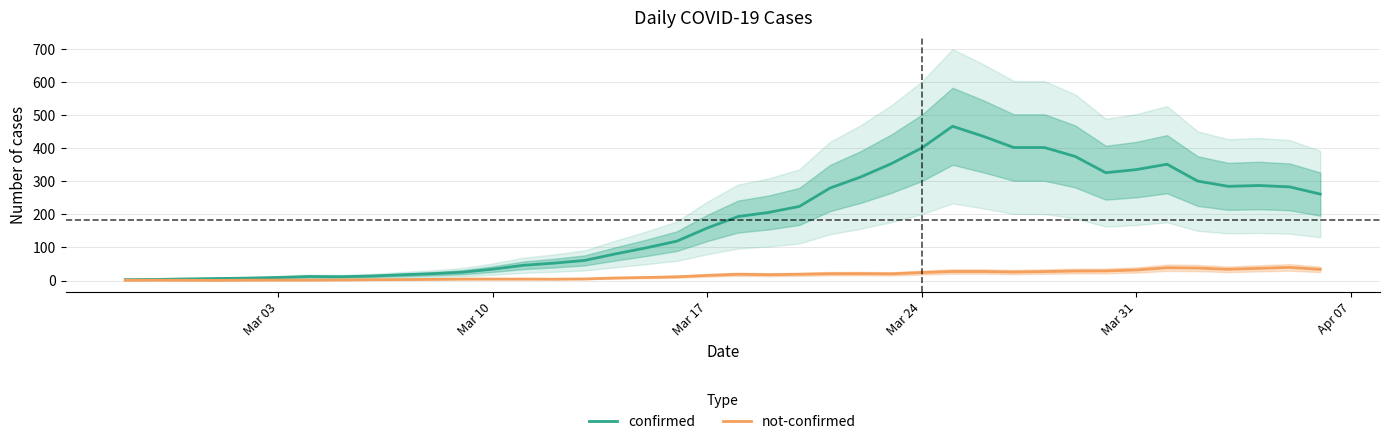

How many values in the not-confirmed series exceed 17?

20